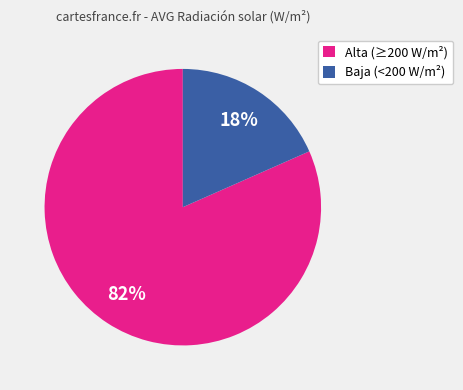

Is there any slice that represents more than half of the pie?

Yes